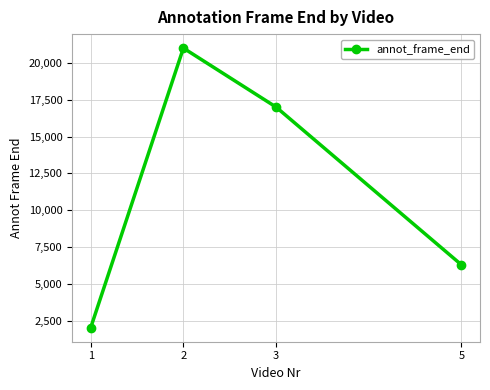

The chart shows a value of 2034 at 1. True or false?

True